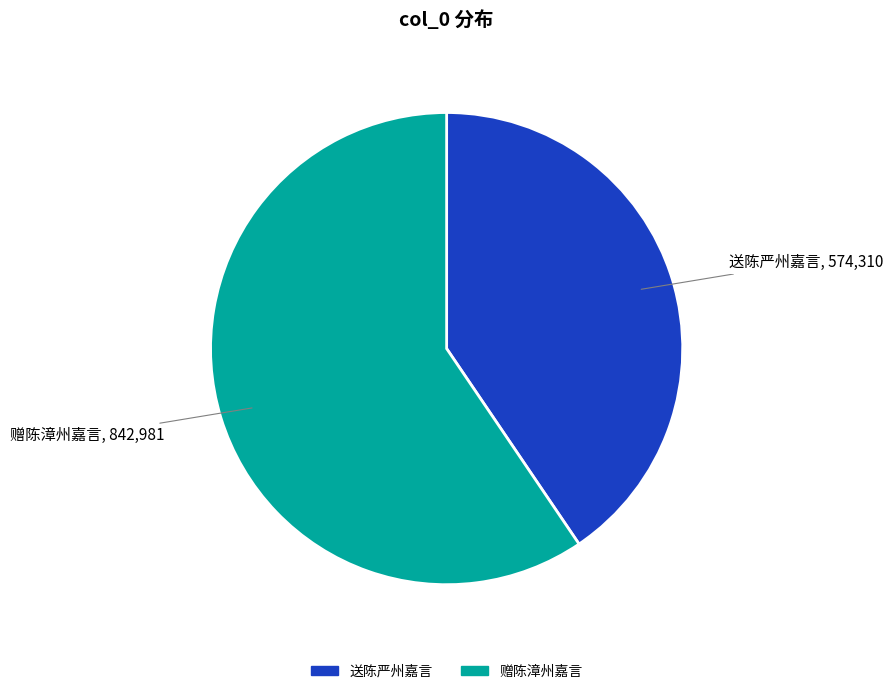

Is there a majority slice in this chart?

Yes